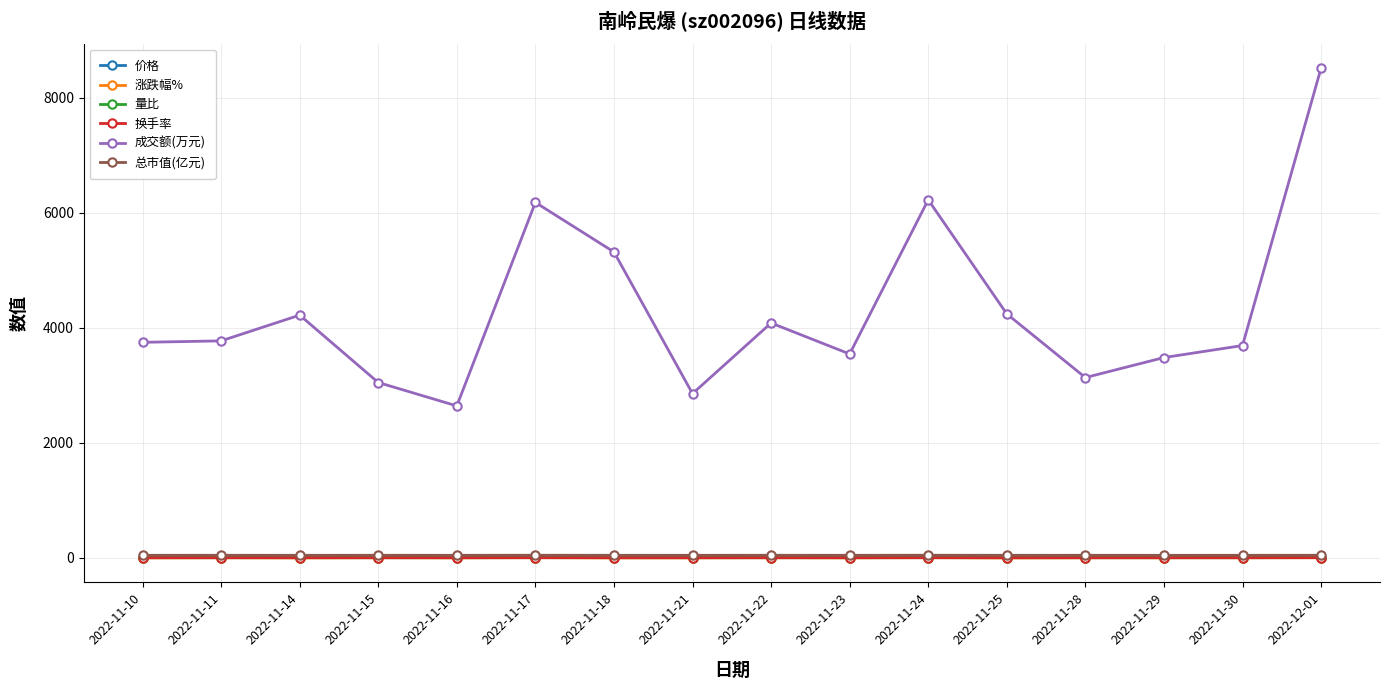

Count the number of data series in this chart.

6